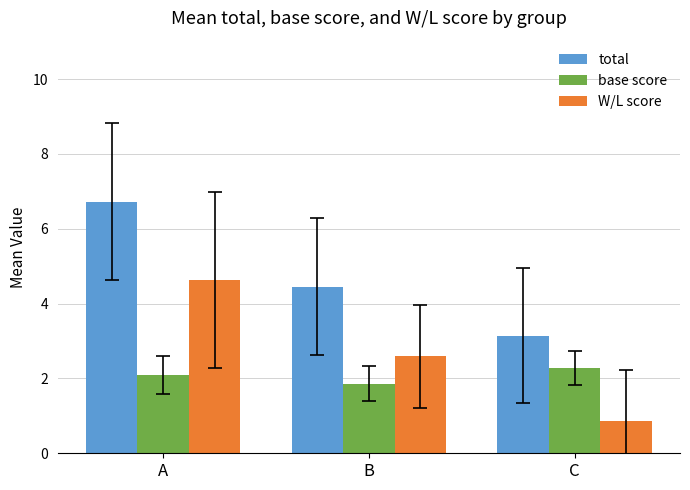

At how many categories does at least one series exceed 5?

1